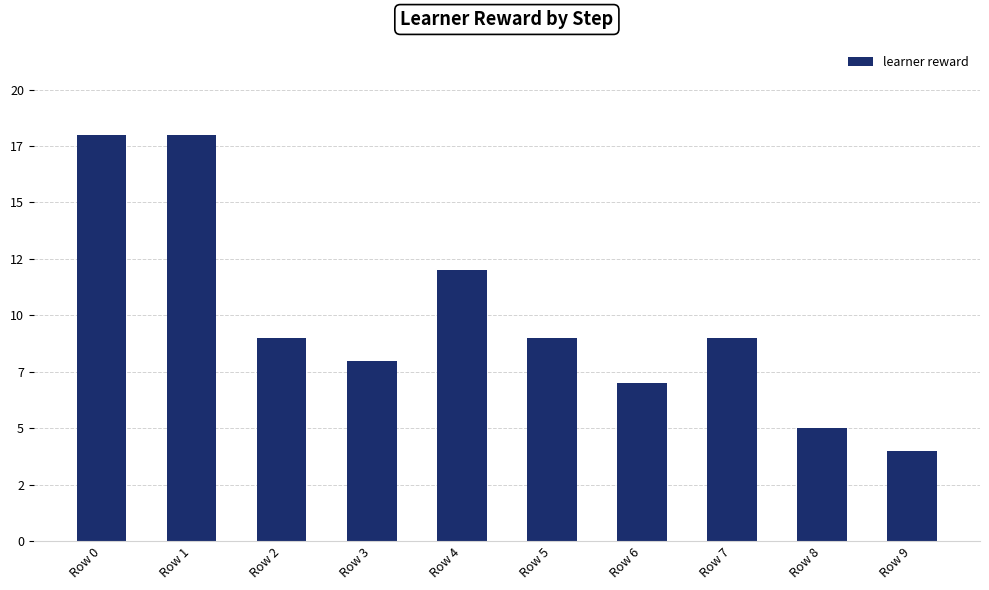

Reading left to right, extract all data points from this chart.

18	18	9	8	12	9	7	9	5	4